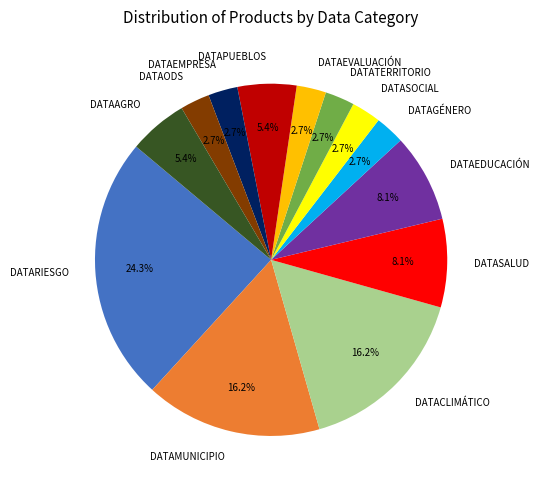

Between DATARIESGO and DATAEMPRESA, which is larger?

DATARIESGO